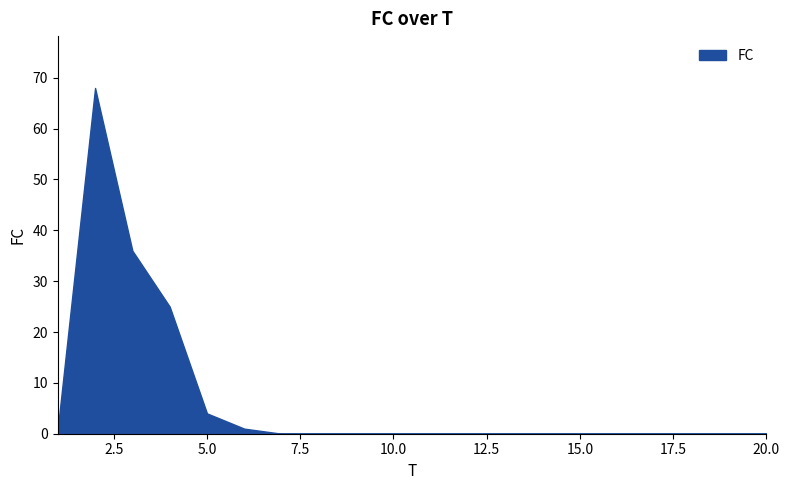

What is the difference between the maximum and second lowest values?

68